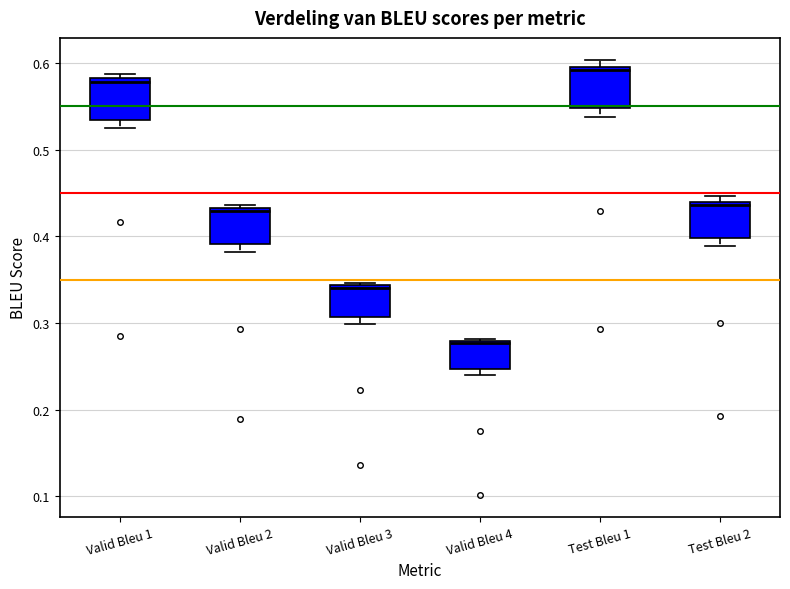

Reading left to right, transcribe this box plot: for each box, give where its median line is, the range the box spans, and where its two whiskers end, as read against the y-axis. The values are not printed on the chart, so give them approximately, as read against the axis.

Valid Bleu 1: median 0.58 (just below the box's upper edge), box 0.53 to 0.58, whiskers 0.53 (just below the box's lower edge) to 0.59
Valid Bleu 2: median 0.43 (just below the box's upper edge), box 0.39 to 0.43, whiskers 0.38 to 0.44
Valid Bleu 3: median 0.34 (just below the box's upper edge), box 0.31 to 0.34, whiskers 0.30 to 0.35
Valid Bleu 4: median 0.28 (just below the box's upper edge), box 0.25 to 0.28, whiskers 0.24 to 0.28
Test Bleu 1: median 0.59, box 0.55 to 0.60, whiskers 0.54 to 0.60 (just above the box's upper edge)
Test Bleu 2: median 0.44 (just below the box's upper edge), box 0.40 to 0.44, whiskers 0.39 to 0.45